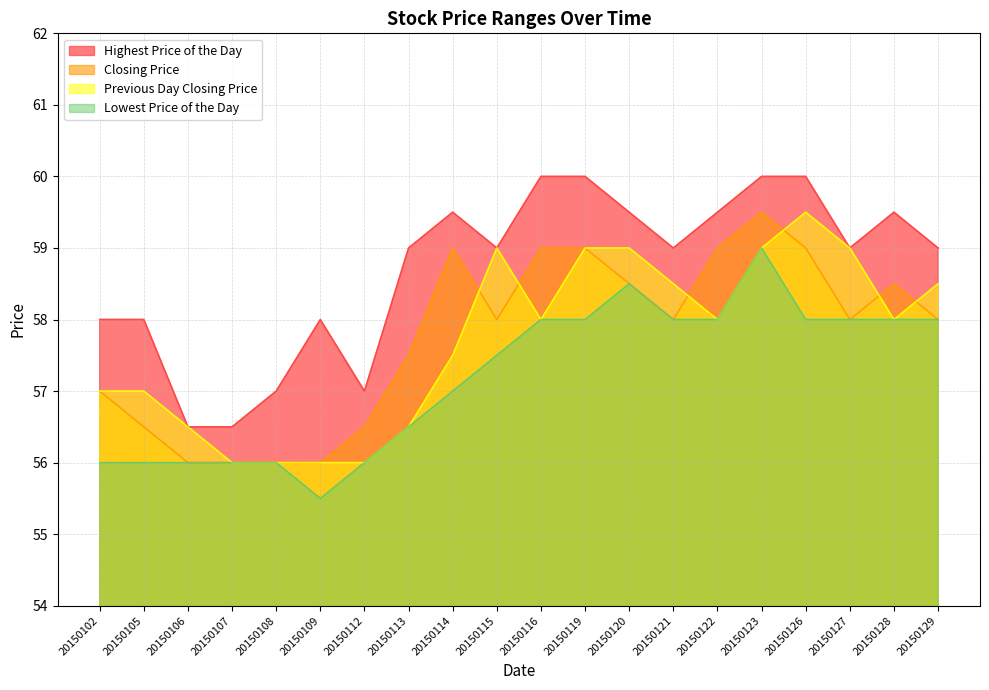

The value of Previous Day Closing Price at 20150108 is 12.2. True or false?

False